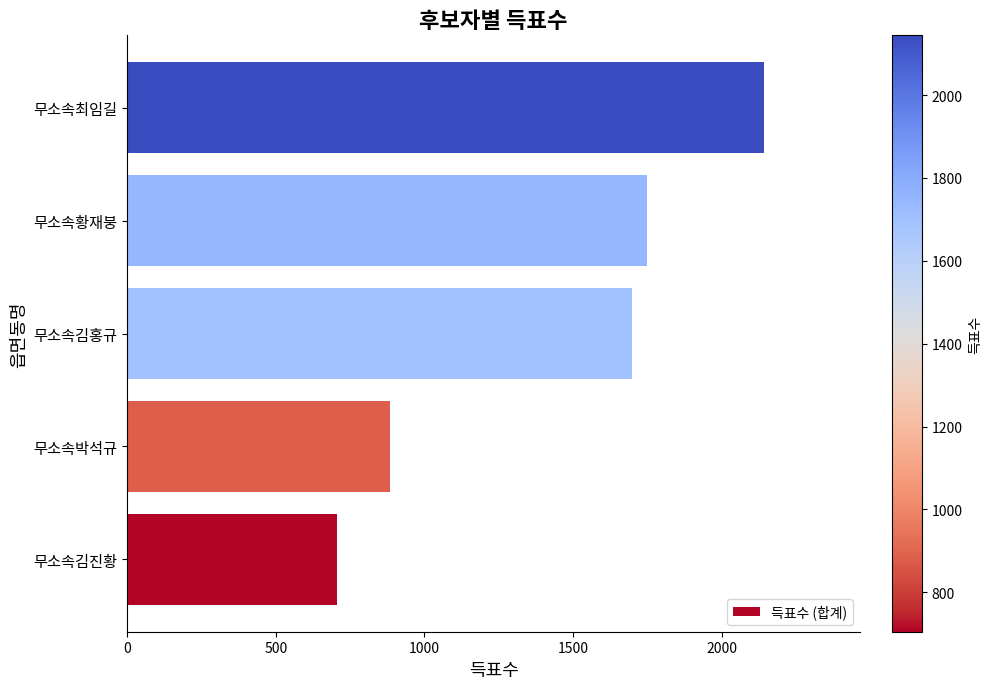

How many distinct data groups are displayed?

1